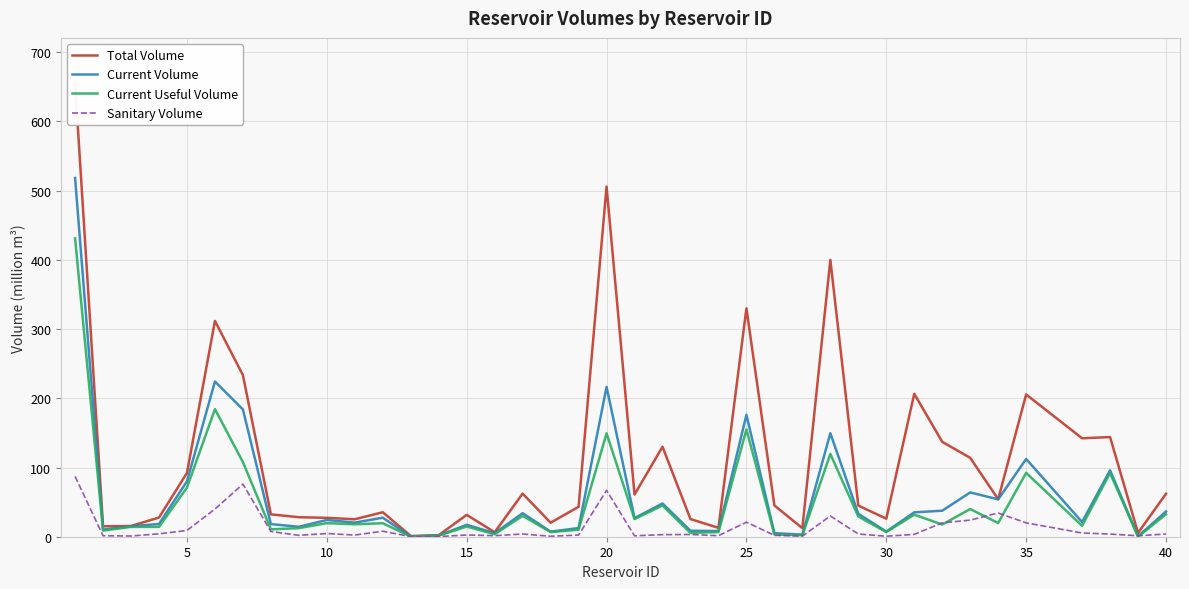

The value of Sanitary Volume at 20 is 35.9. True or false?

False